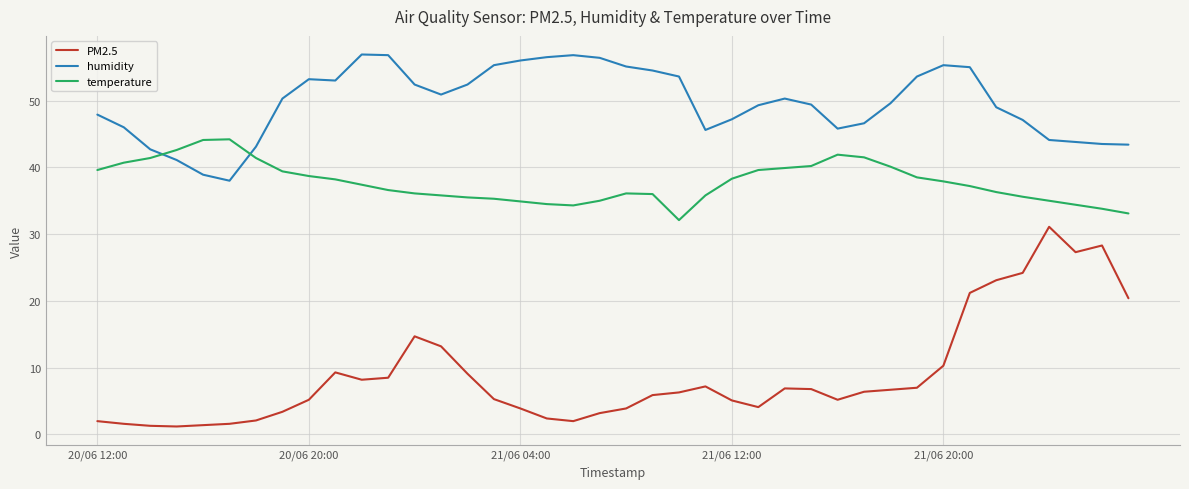

List the series in order of their overall mean, highest first.

humidity, temperature, PM2.5